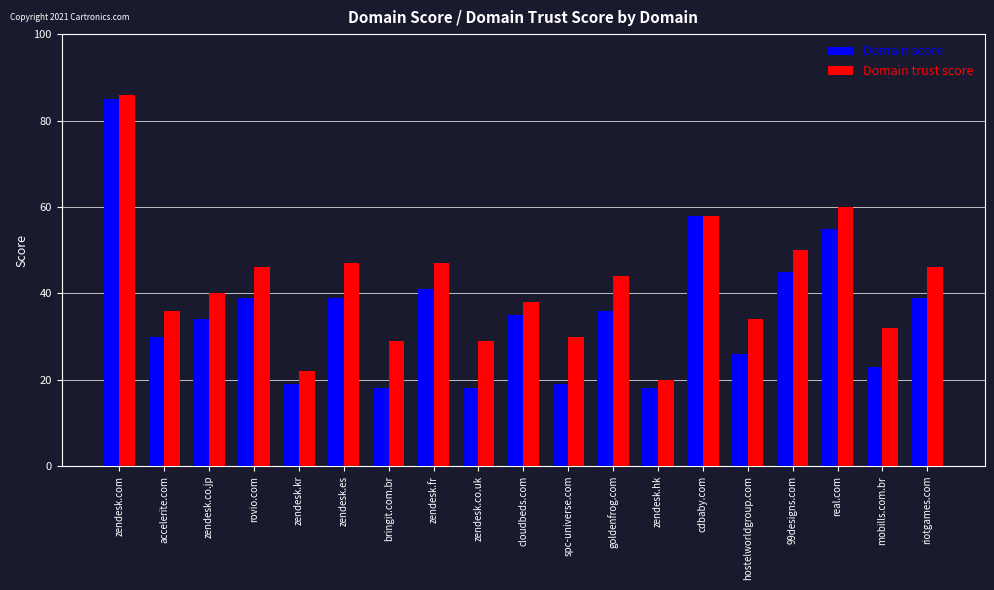

At which label does Domain trust score first exceed 40?

zendesk.com